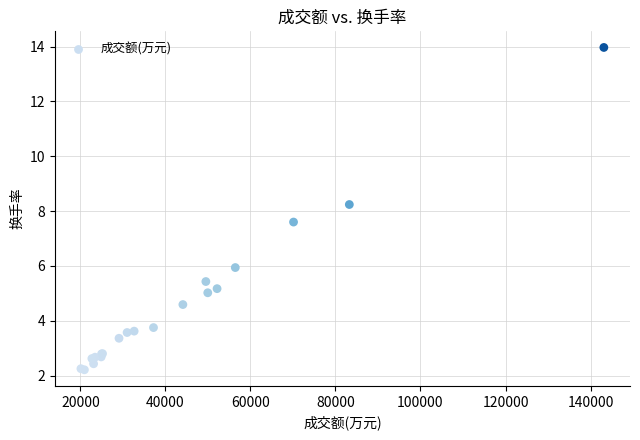

What Y value in the scatter plot is closest to 8?

8.2